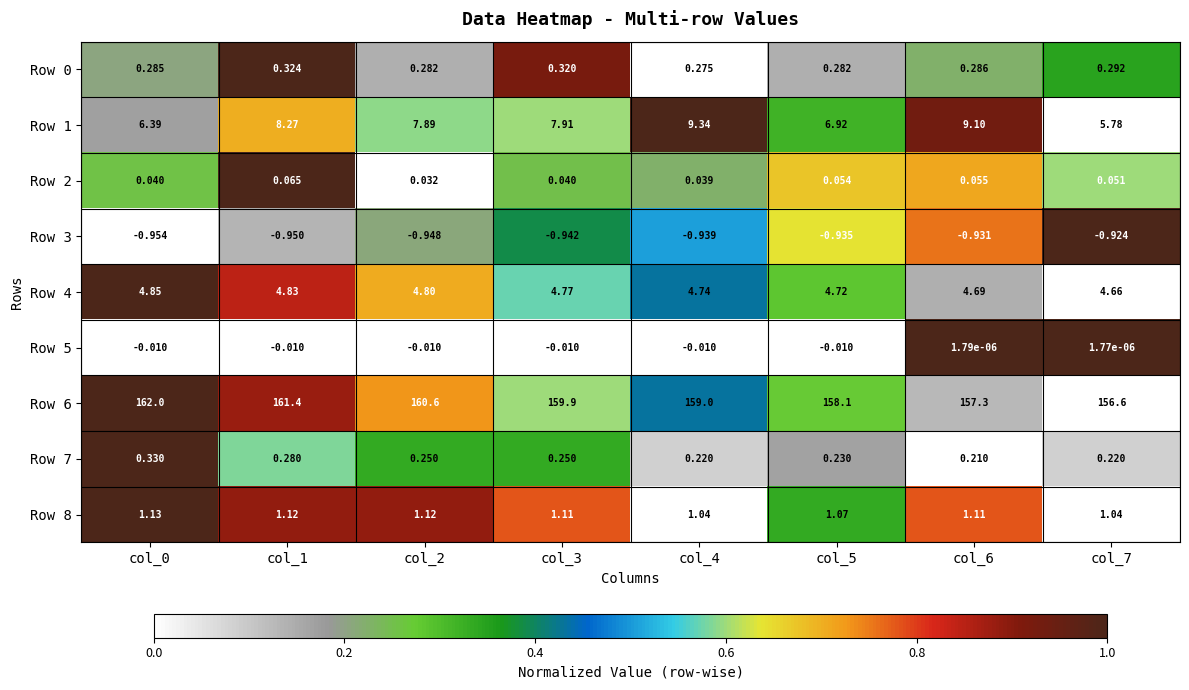

Is the value of Row 7 at col_2 greater than the value of Row 4 at col_5?

No